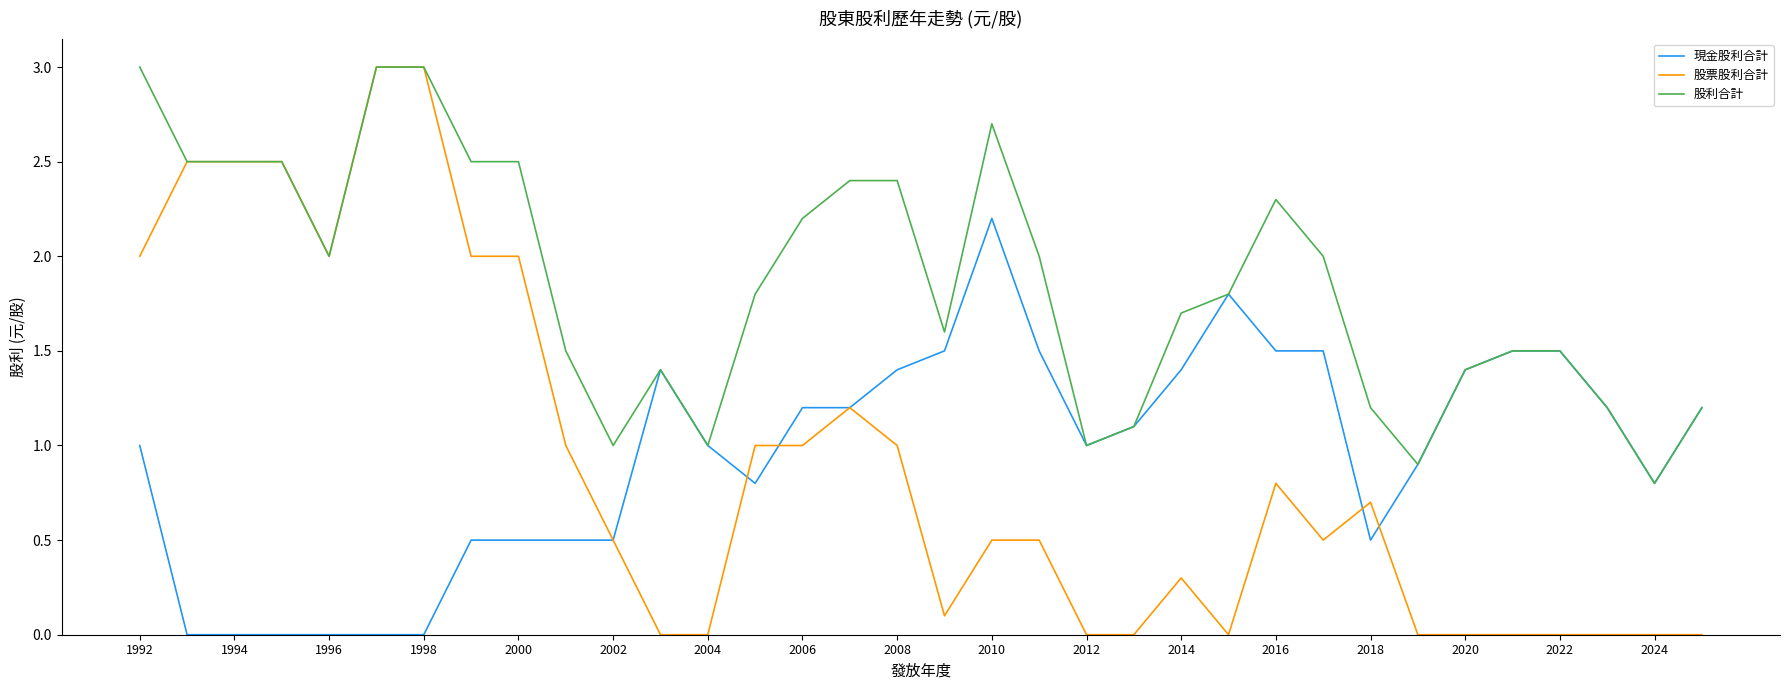

Which series has the largest total across all categories?

股利合計